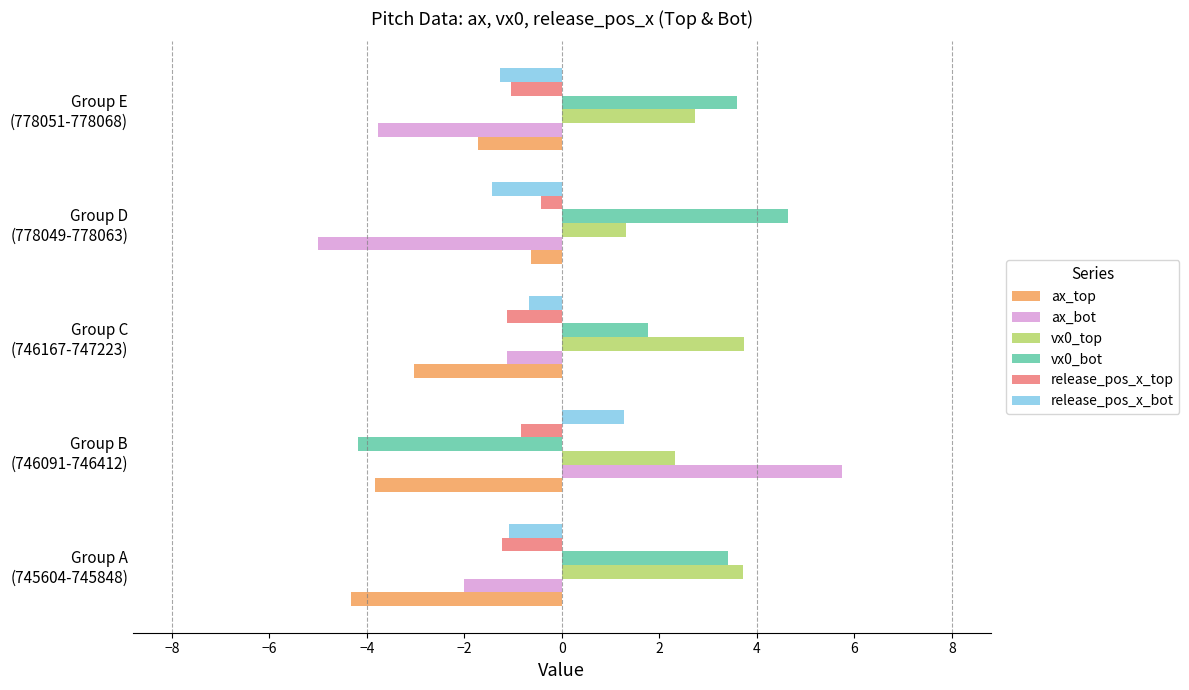

What are all the series names shown in the legend?

ax_top, ax_bot, vx0_top, vx0_bot, release_pos_x_top, release_pos_x_bot